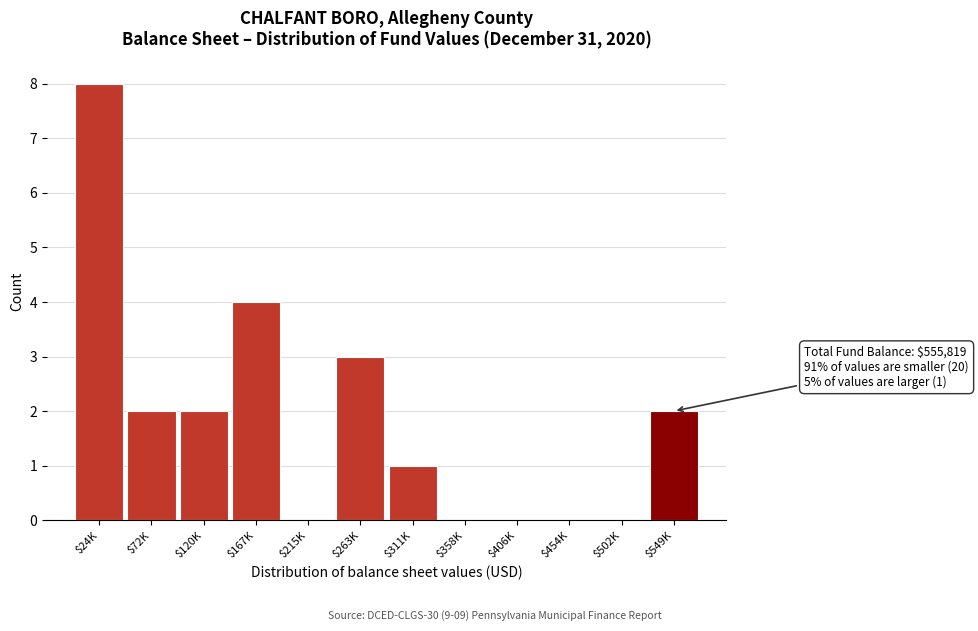

The chart shows a value of 0 at $502K. True or false?

True